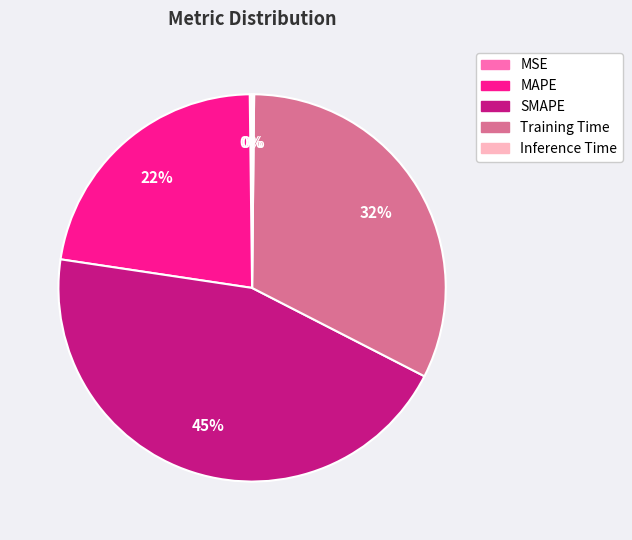

Which category has the biggest portion of the pie?

SMAPE